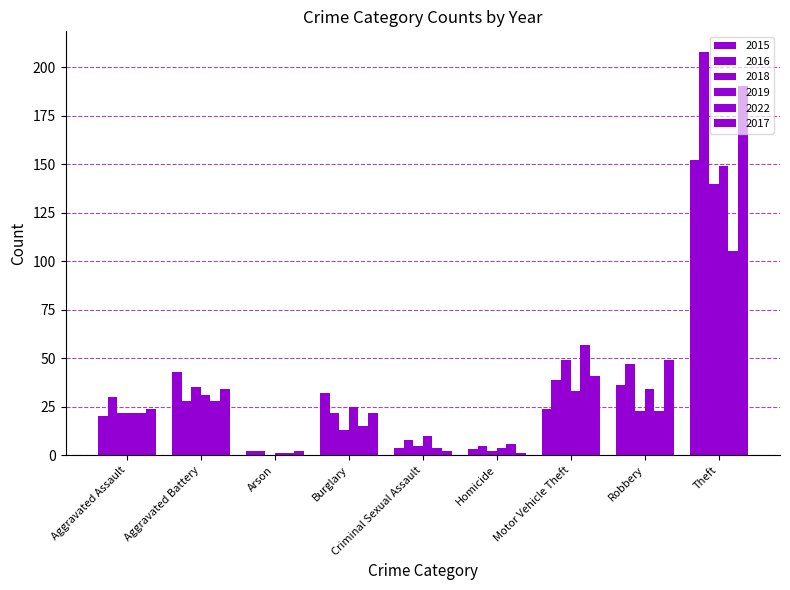

How many groups of bars are there?

9